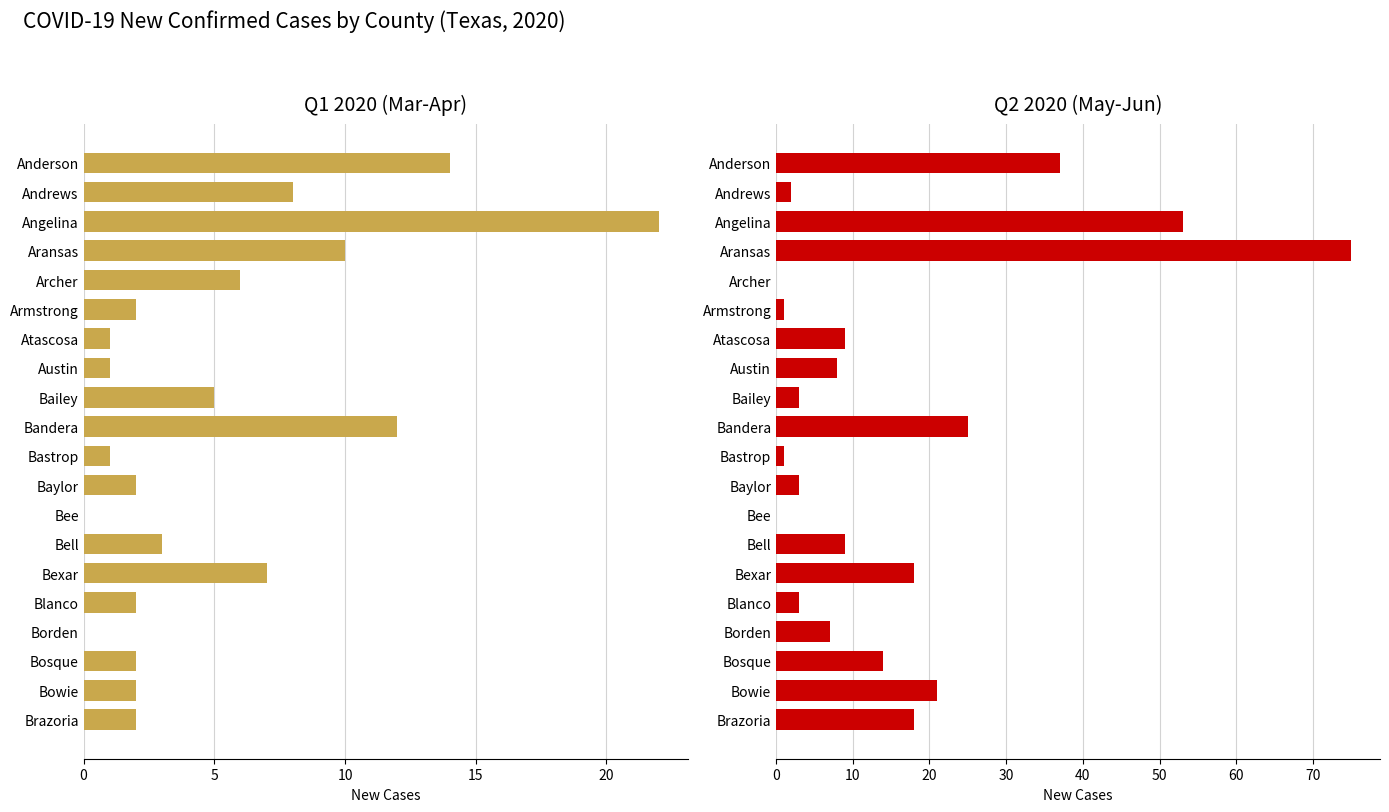

How many bars are there in each group?

2